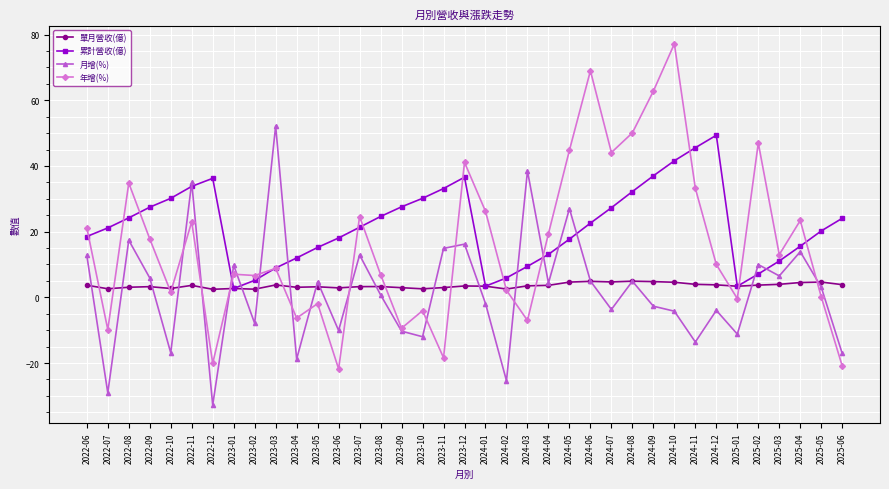

What is the label of the 19th point from the right?

2023-12